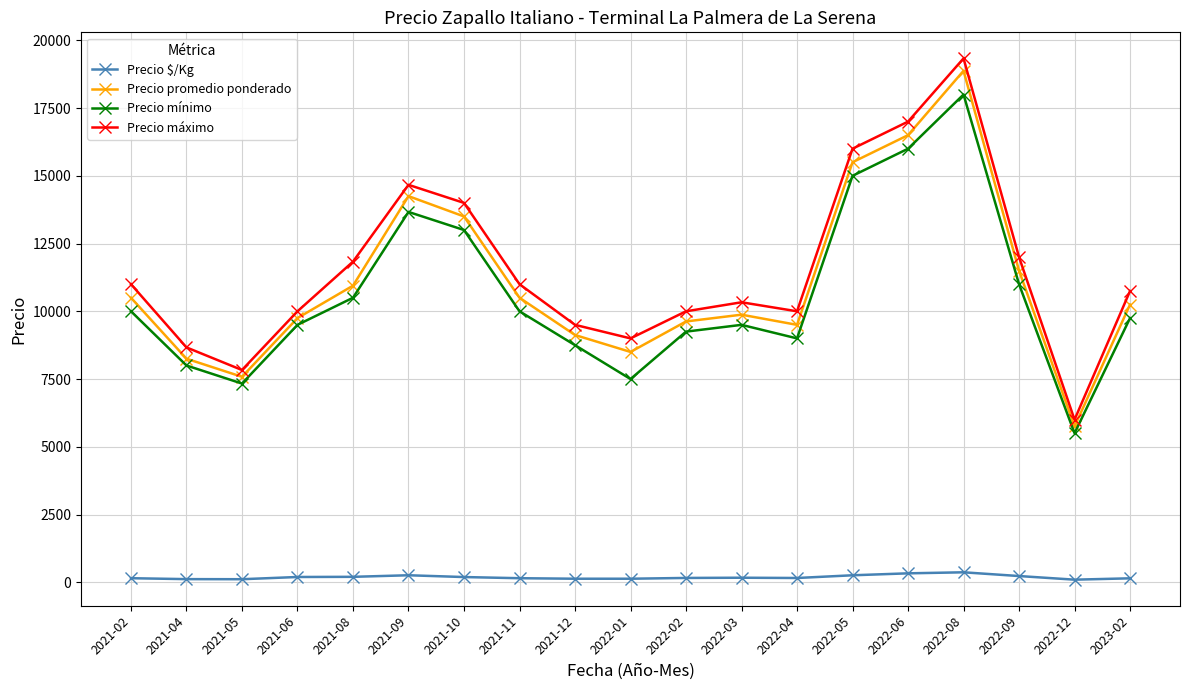

At which category does Precio promedio ponderado reach its first local valley?

2021-05